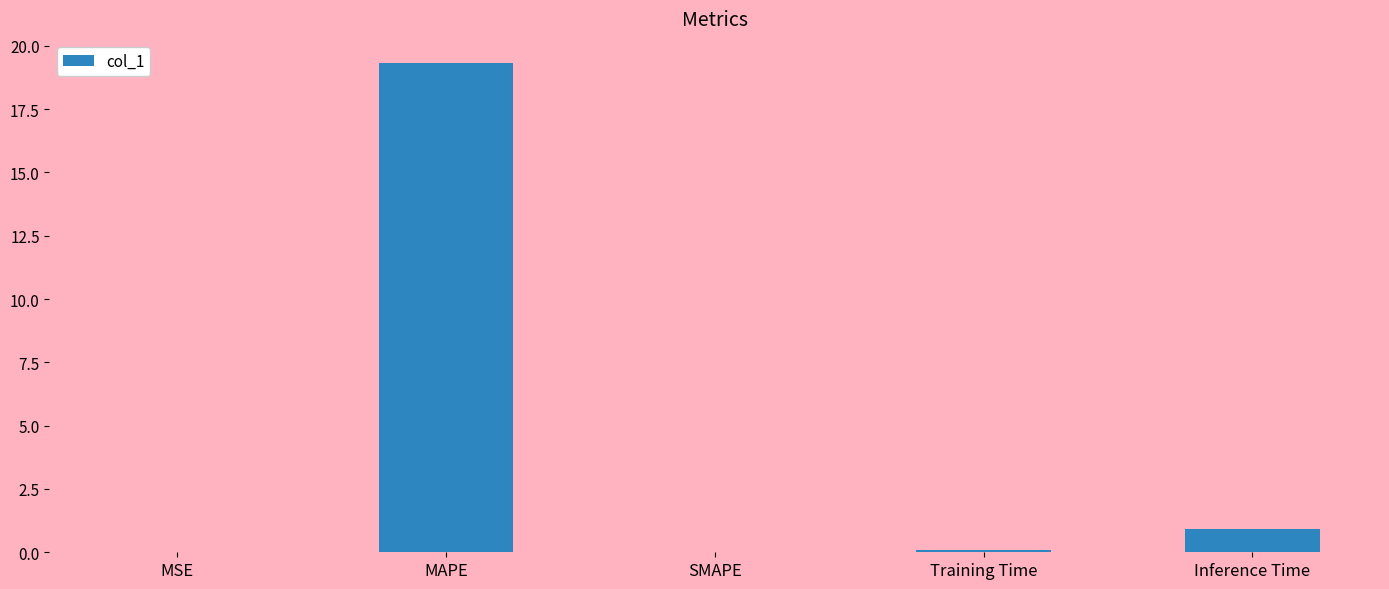

What is the difference between the values at Inference Time and MSE?

0.9